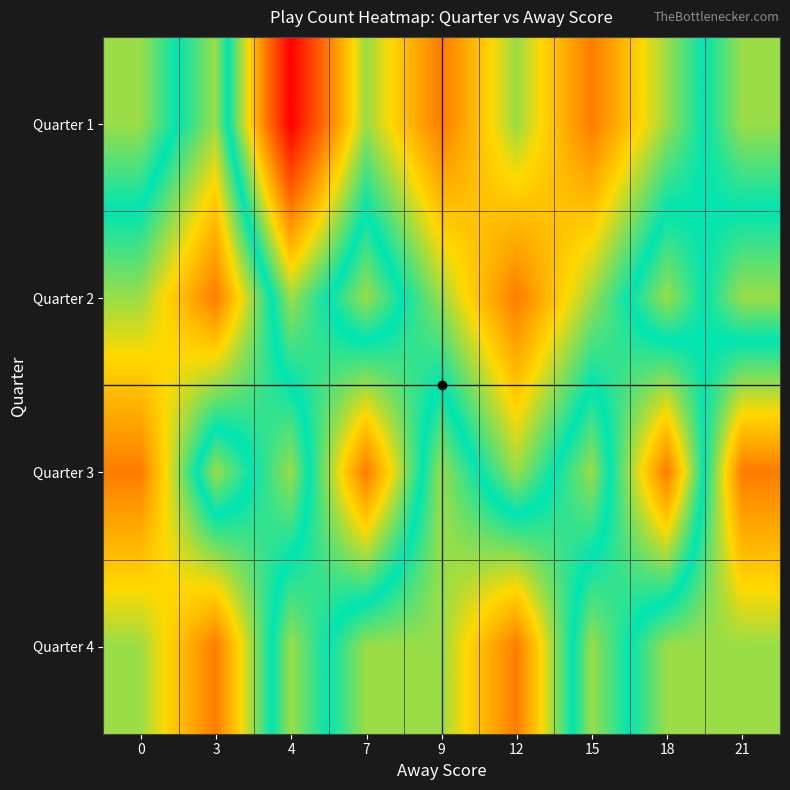

At which category is the sum across all series the highest?

4